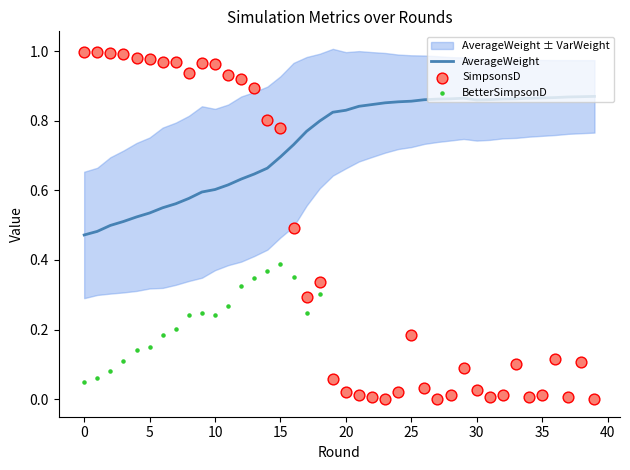

At how many categories does at least one series exceed 0?

40